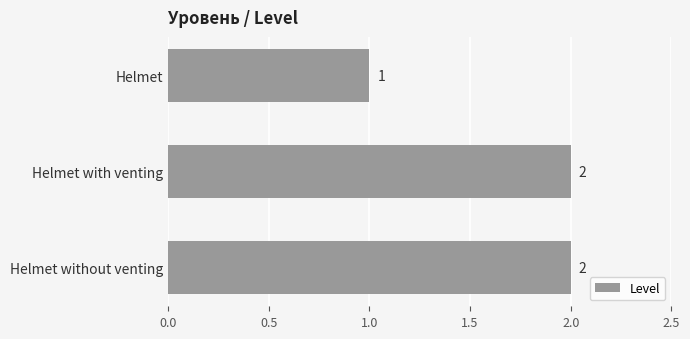

The value at Helmet is 0. True or false?

False